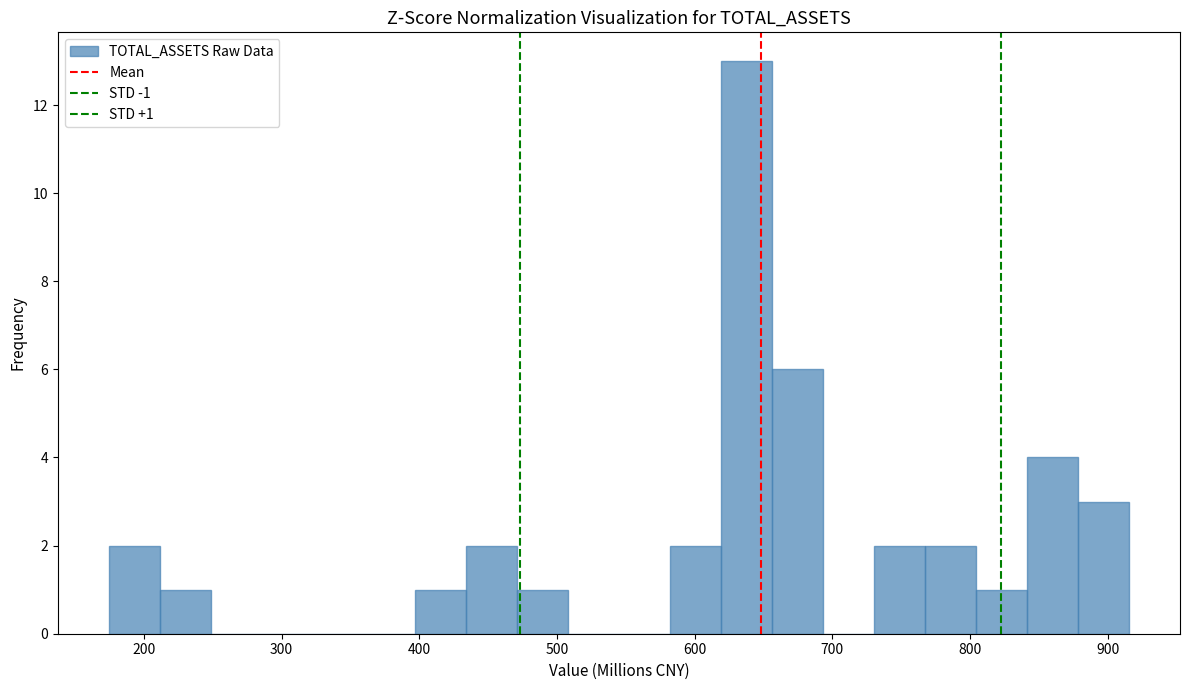

Read against the x-axis, roughly where is the centre of the tallest bar?

640